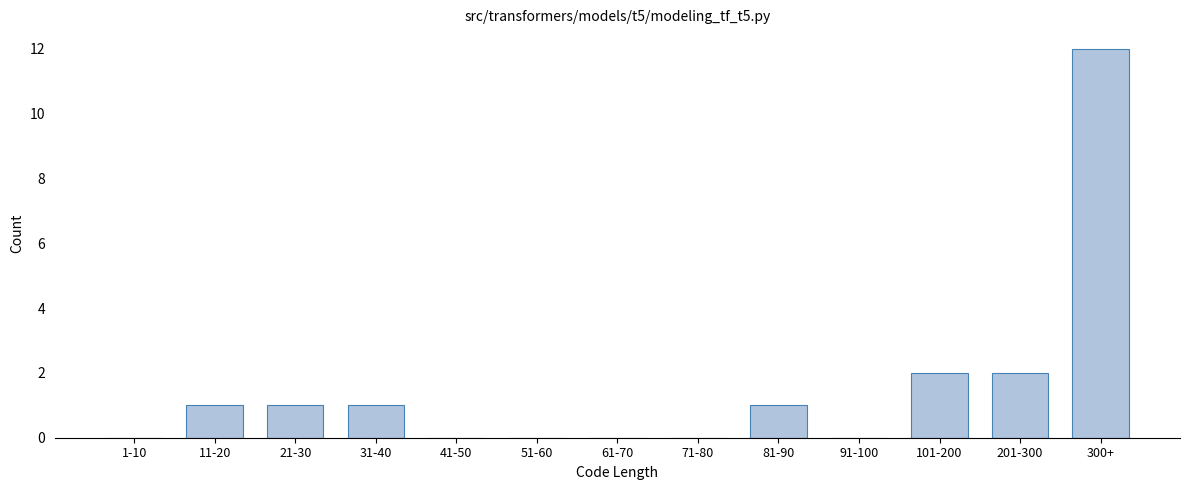

Reading left to right, what are all the values shown in this chart?

1-10=0	11-20=1	21-30=1	31-40=1	41-50=0	51-60=0	61-70=0	71-80=0	81-90=1	91-100=0	101-200=2	201-300=2	300+=12